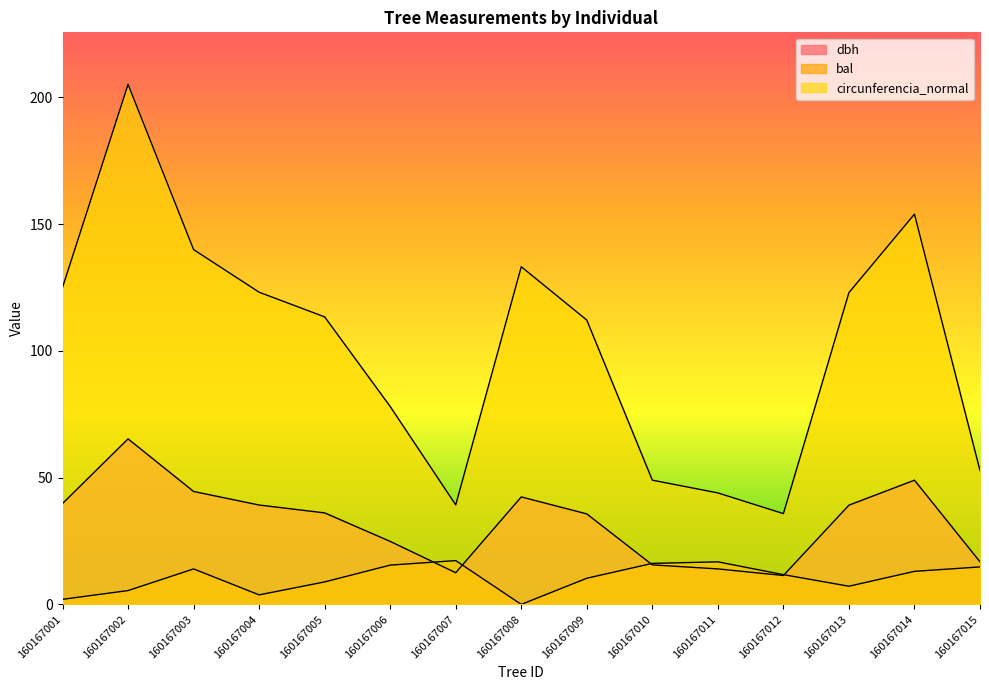

Does the chart have visible grid lines?

No